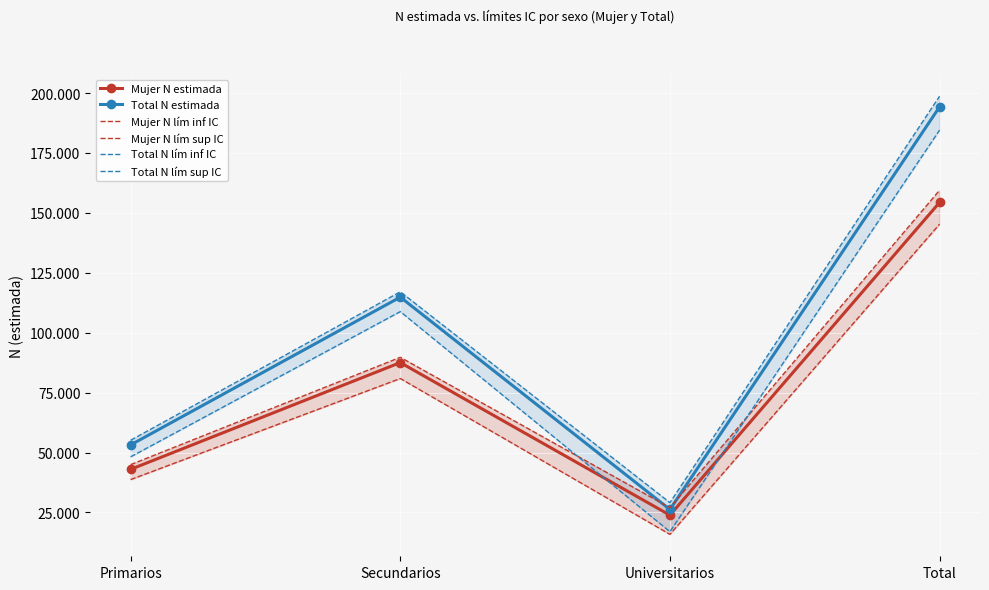

What is the label of the 1st point from the left?

Primarios